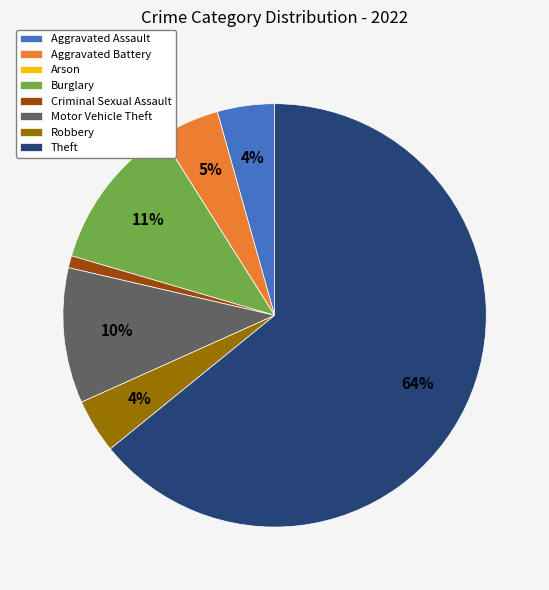

Is the sum of Aggravated Battery and Burglary greater than half?

No